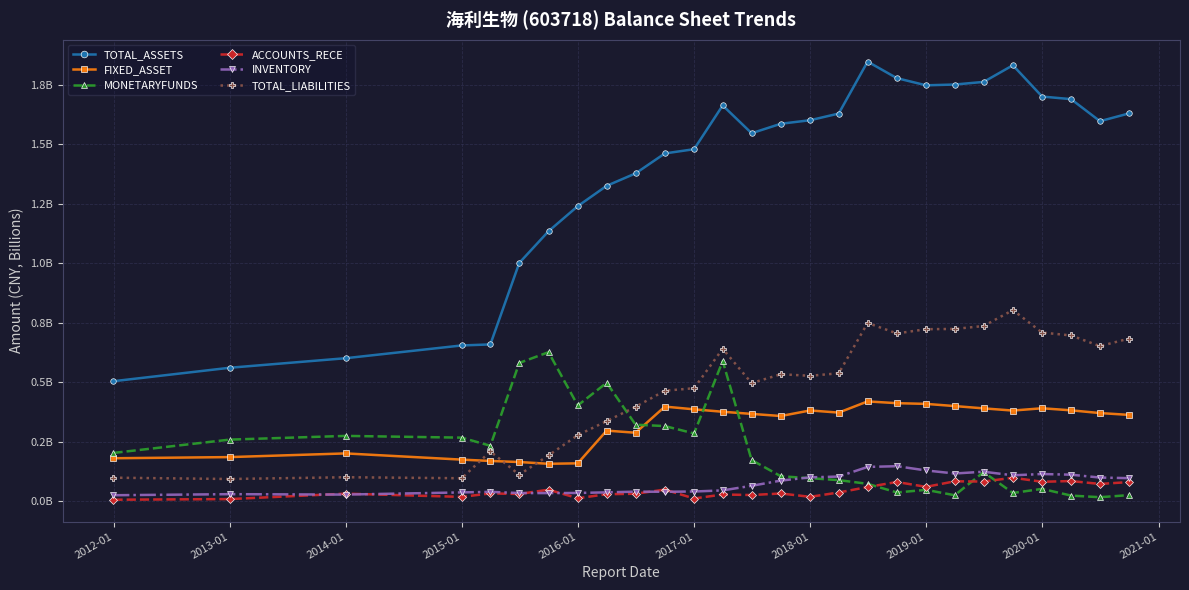

Does the chart have visible grid lines?

Yes